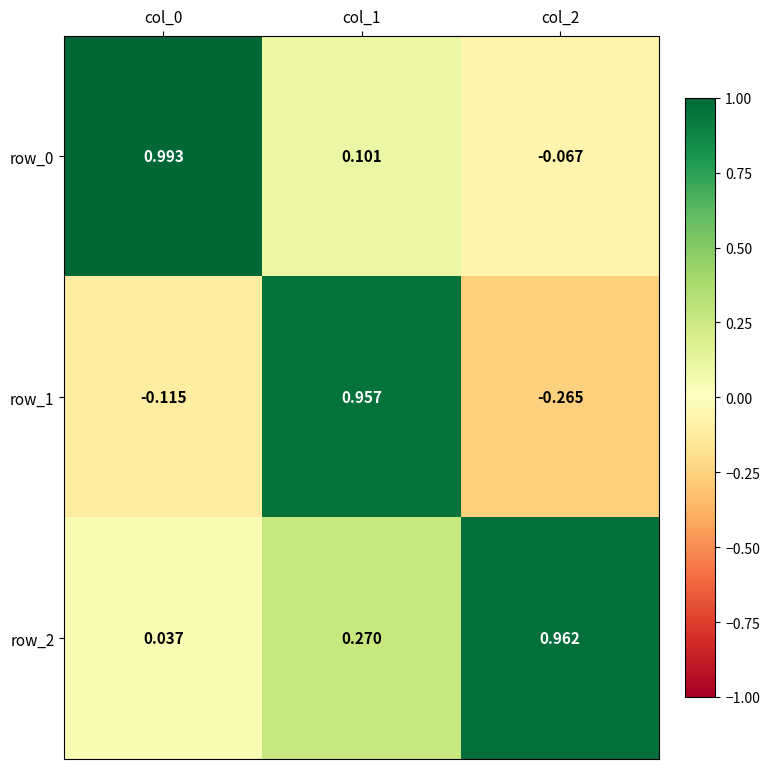

What is the total value across all series at col_1?

1.3